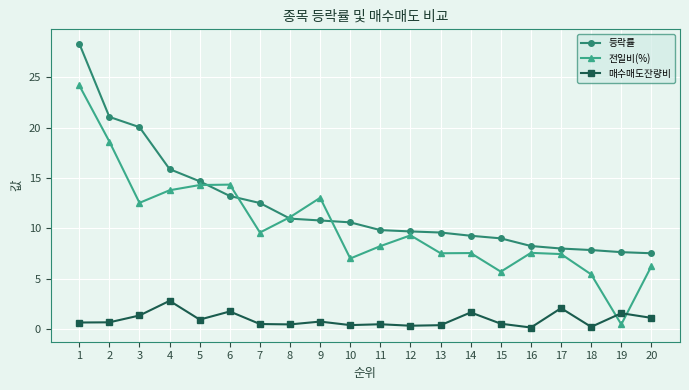

True or false: 매수매도잔량비 has a value of 0.7 at 6.

False